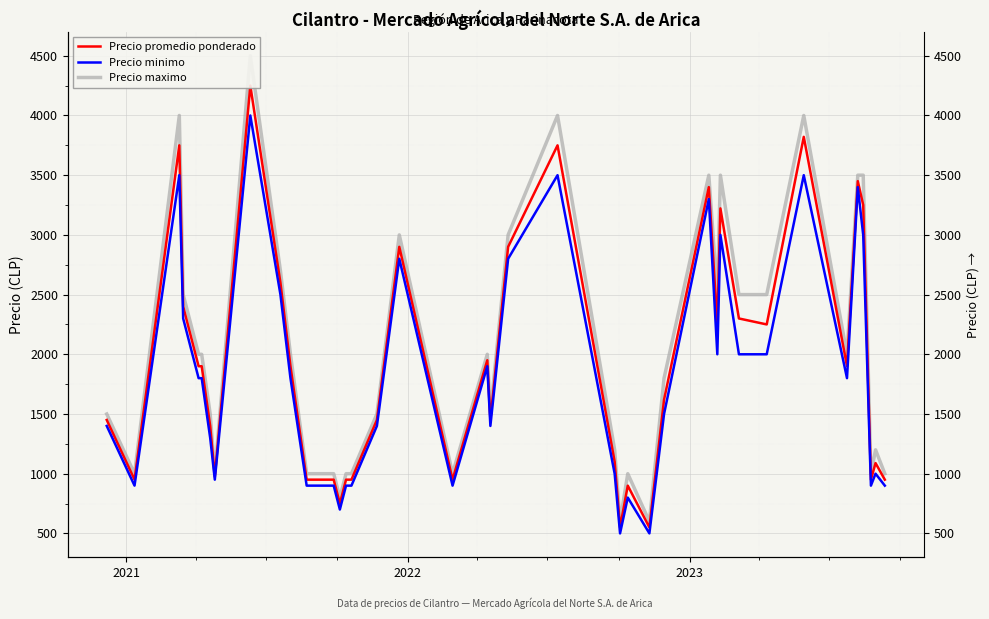

Which series has the largest total across all categories?

Precio maximo